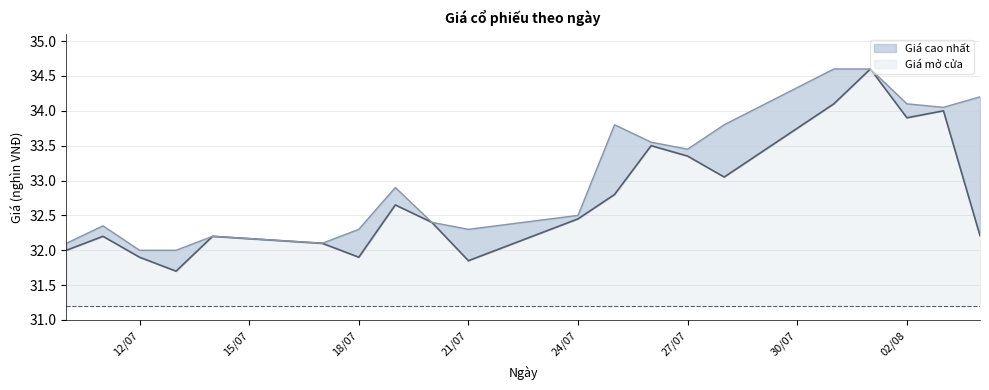

Is it true that Giá cao nhất equals 17.0 at 27/07?

False